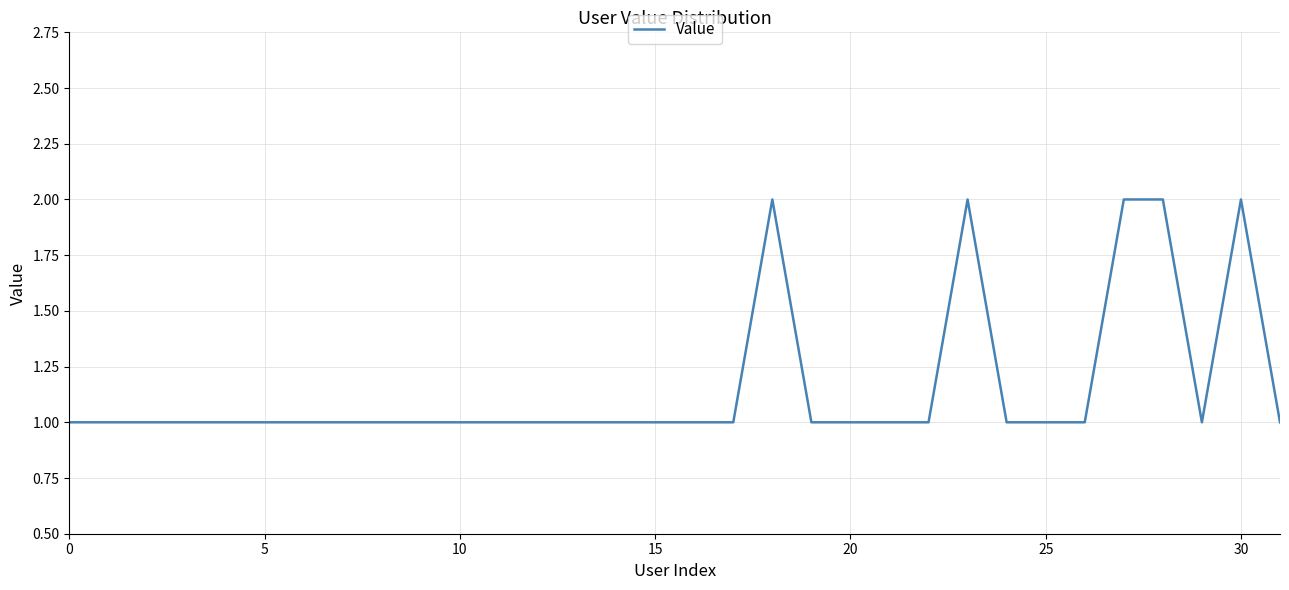

What is the difference between the second highest and second lowest values?

1